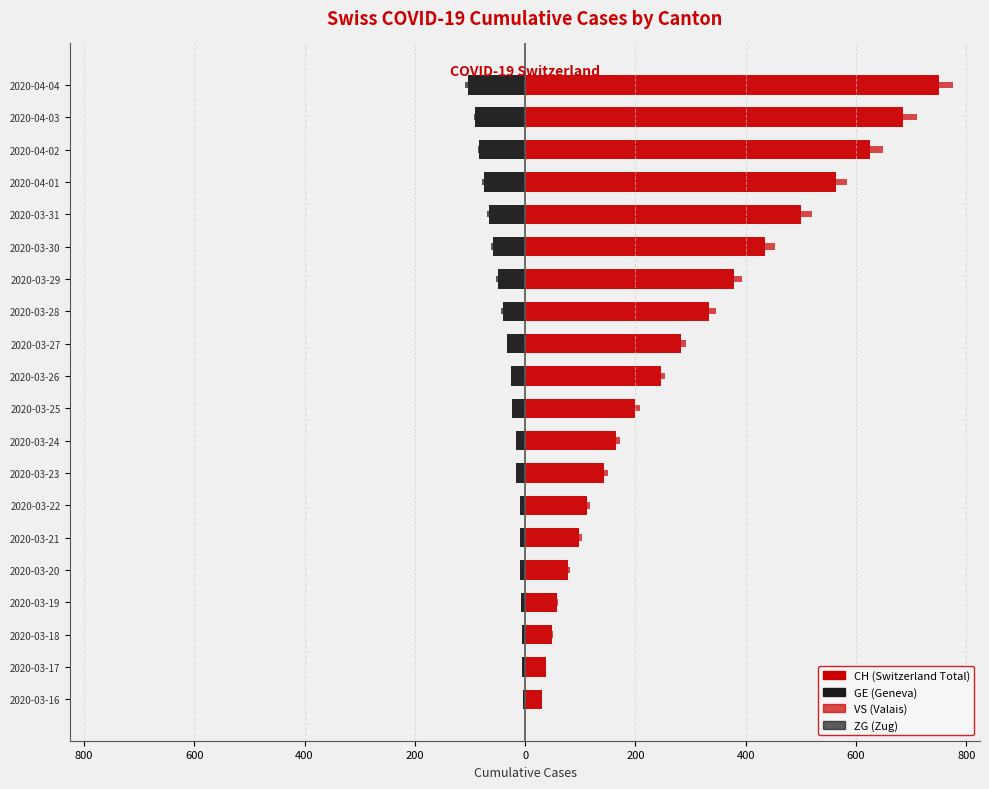

What is the sum of the ZG values at 2020-03-27 and 2020-04-04?

-6.0